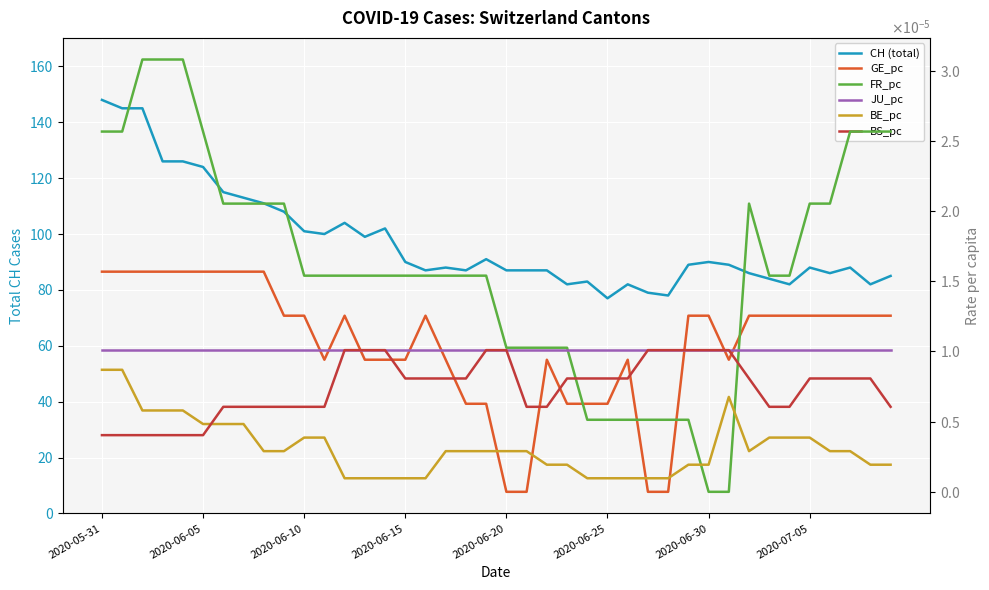

How many lines are shown in the chart?

6